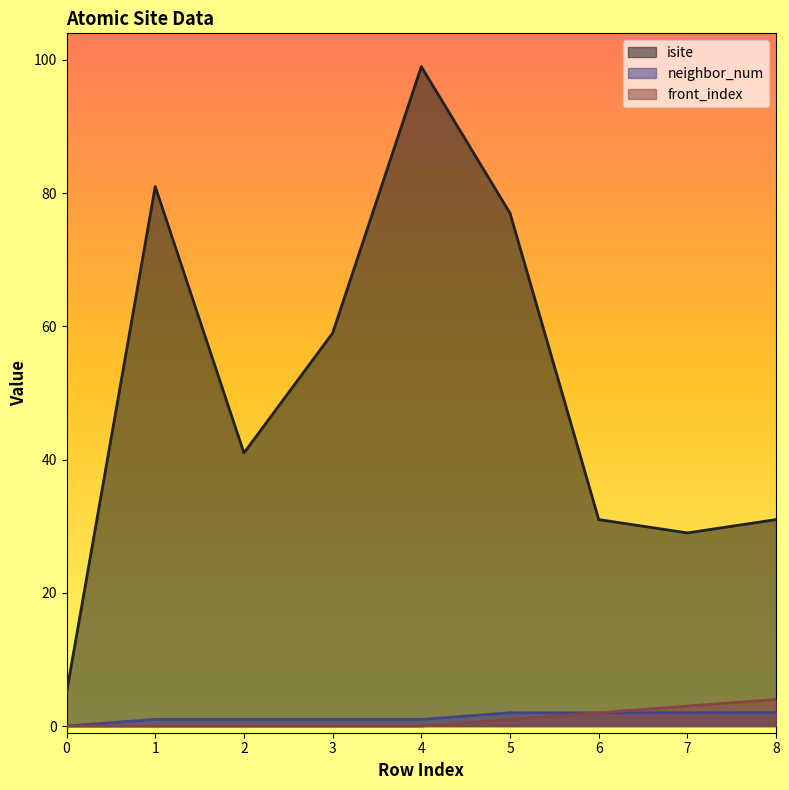

Which series changed the most between 3 and 7?

isite